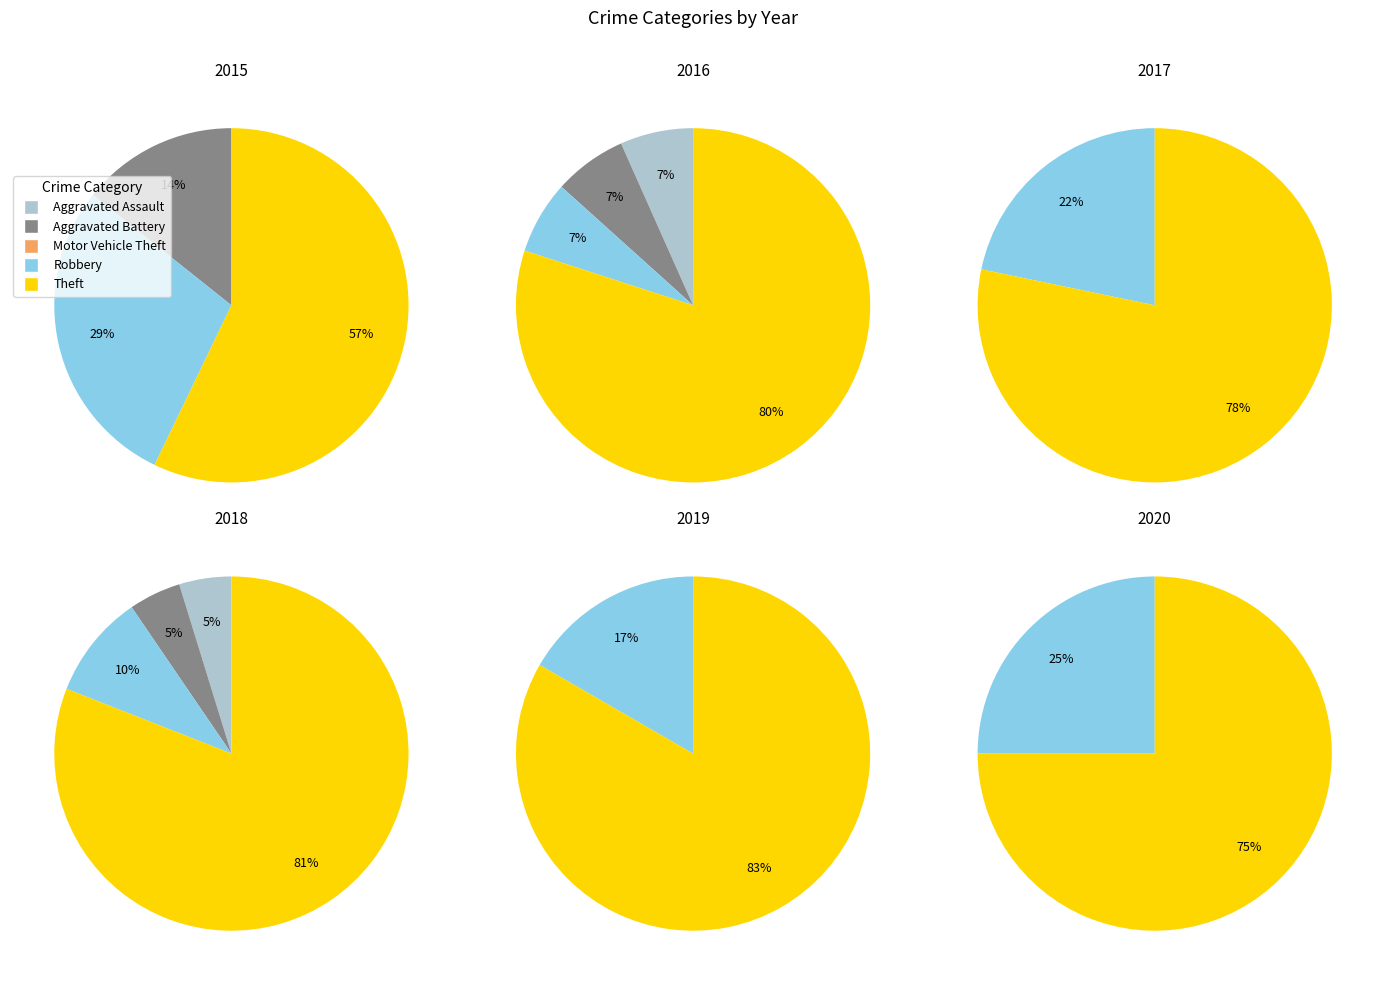

How many slices are in this pie chart?

5